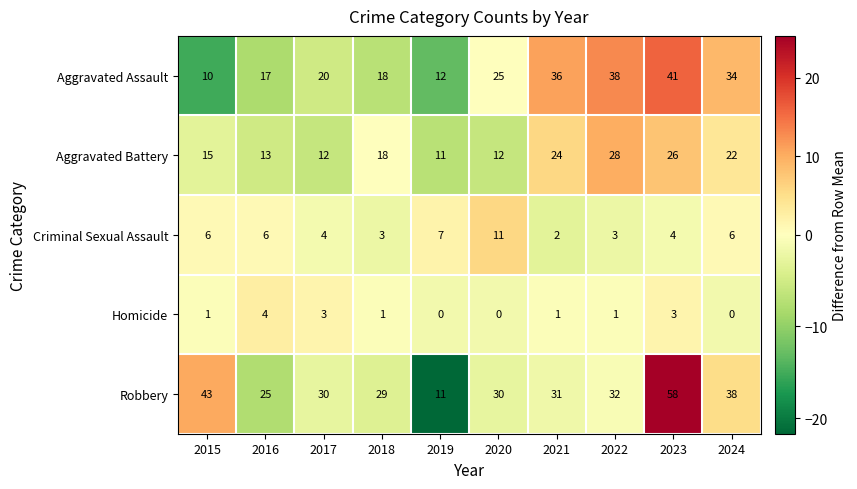

How many categories are shown in the chart?

10